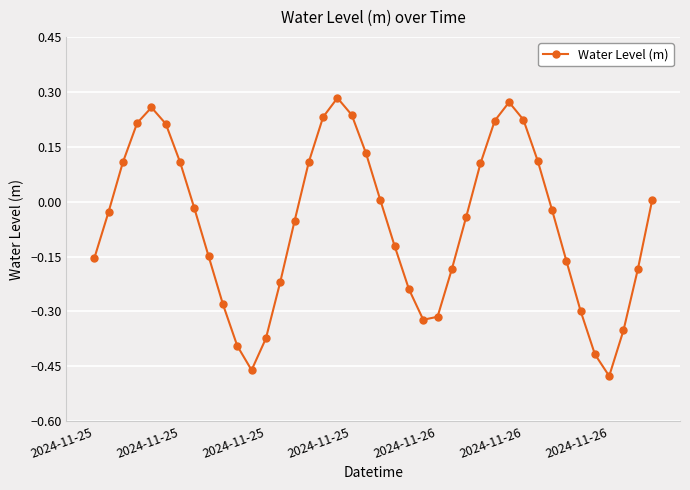

True or false: the data has more than 0 interior local peaks.

True